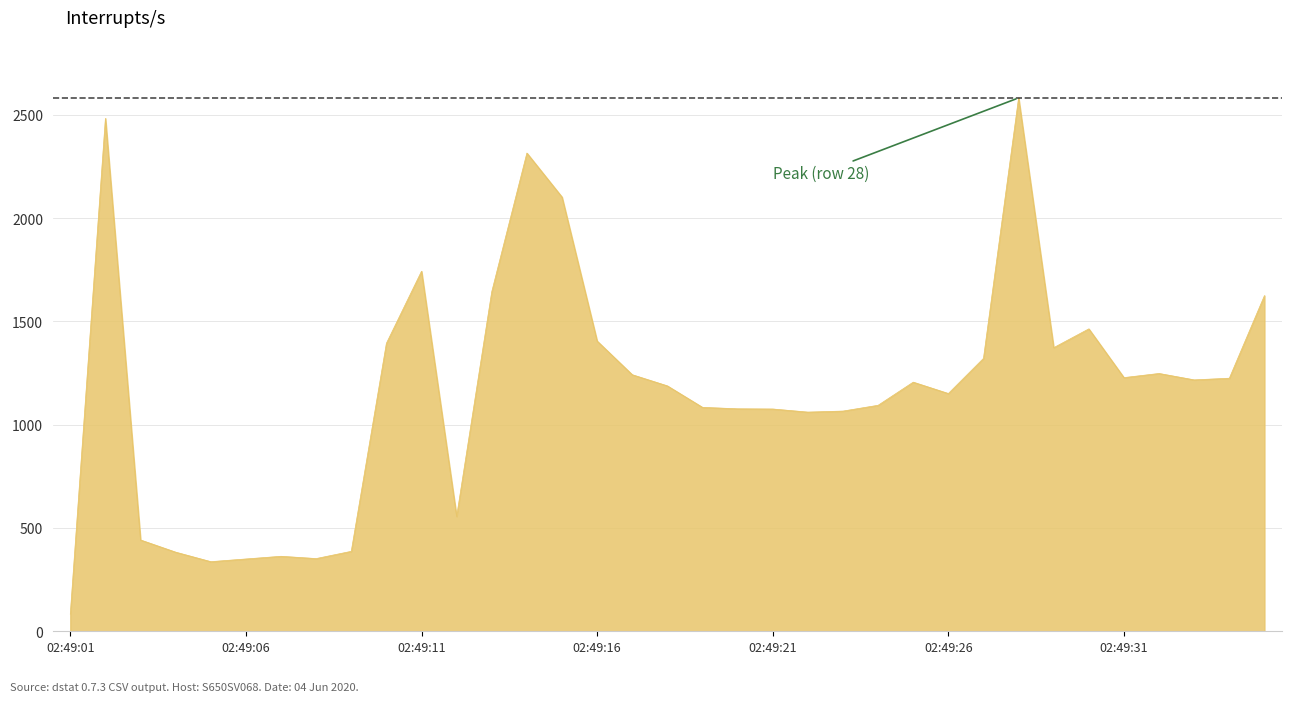

What is the smallest value displayed?

82.7